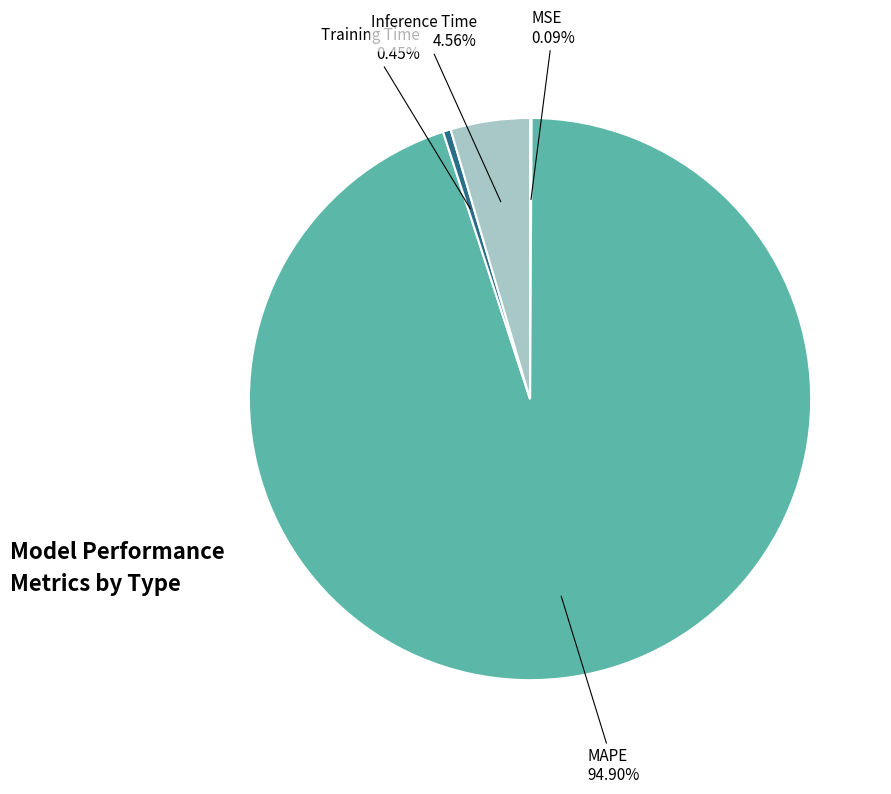

Is there any slice that represents more than half of the pie?

Yes